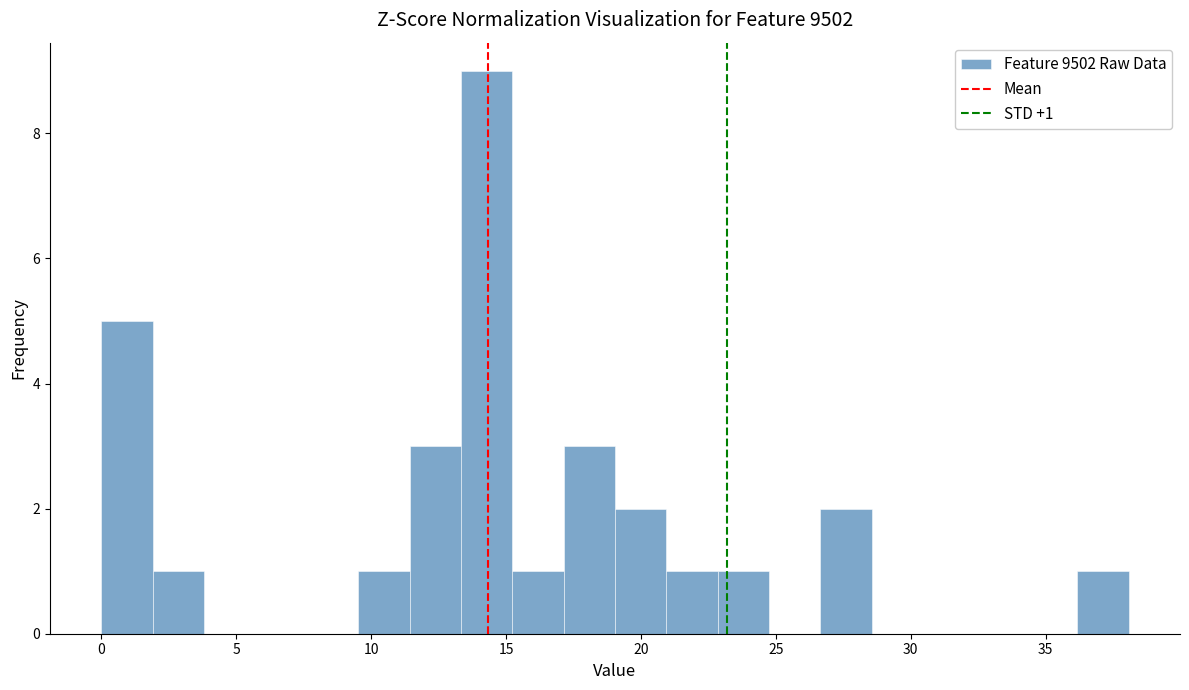

Around what value on the x-axis is the tallest bar? Give the approximate position of its centre, as read against the axis.

14.5